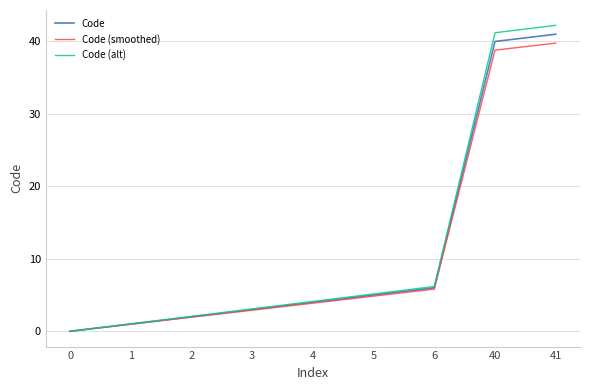

Rank the categories by Code (smoothed) value from highest to lowest.

41, 40, 6, 5, 4, 3, 2, 1, 0